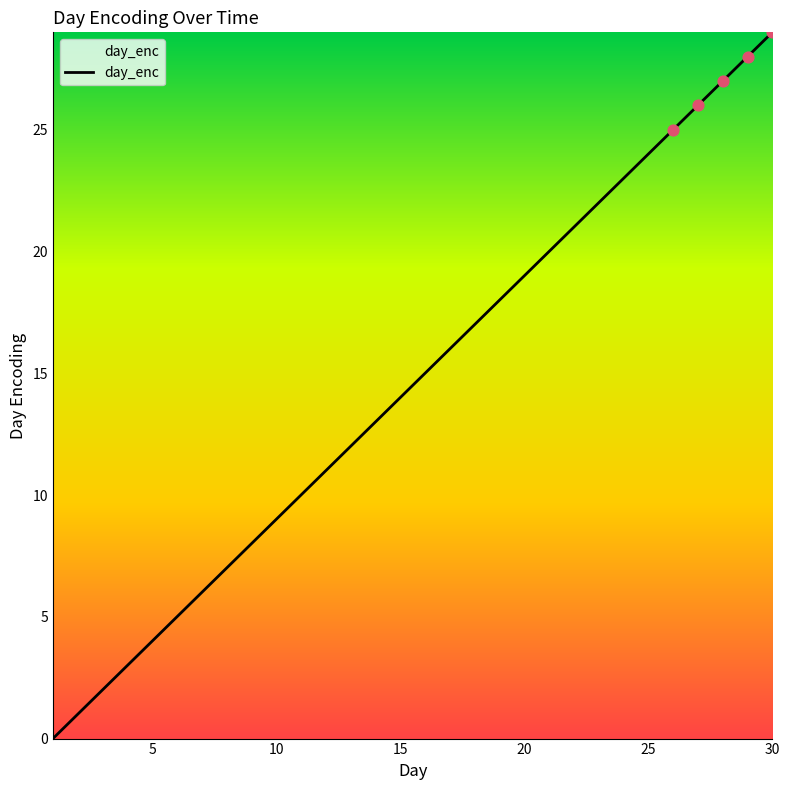

What is the greatest value displayed?

29